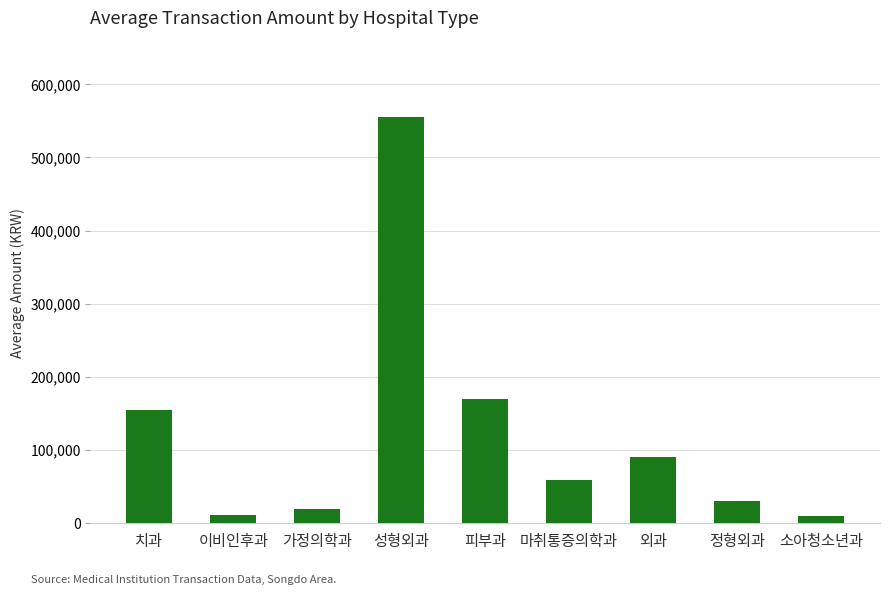

What is the sum of all values?

1100419